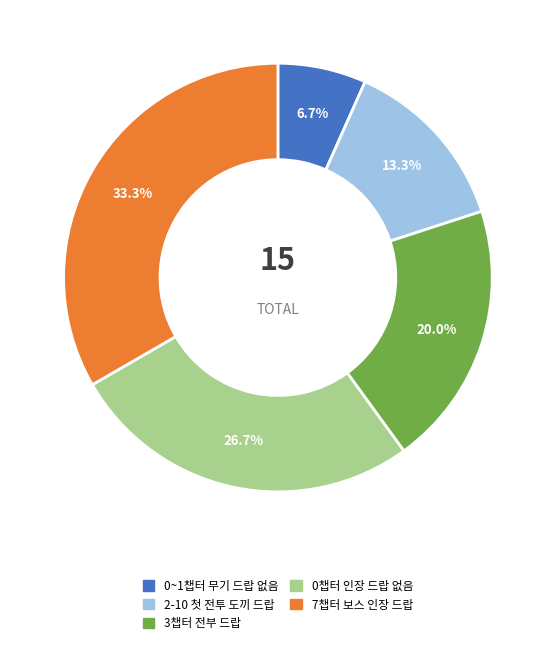

Do 3챕터 전부 드랍 and 7챕터 보스 인장 드랍 together represent more than half of the pie?

Yes